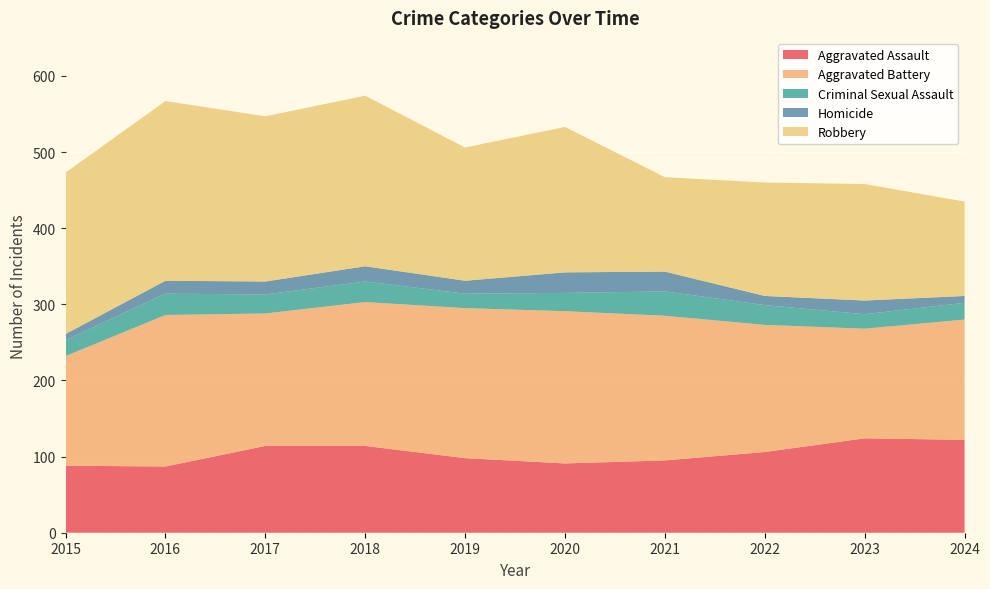

Reading left to right, what are all the values shown in this chart?

Aggravated Assault: 88	87	114	114	98	91	95	106	124	122
Aggravated Battery: 144	199	174	189	197	200	190	167	144	158
Criminal Sexual Assault: 21	28	25	27	19	24	32	26	19	22
Homicide: 8	17	17	20	17	27	26	12	18	9
Robbery: 212	236	217	224	175	191	124	149	153	124